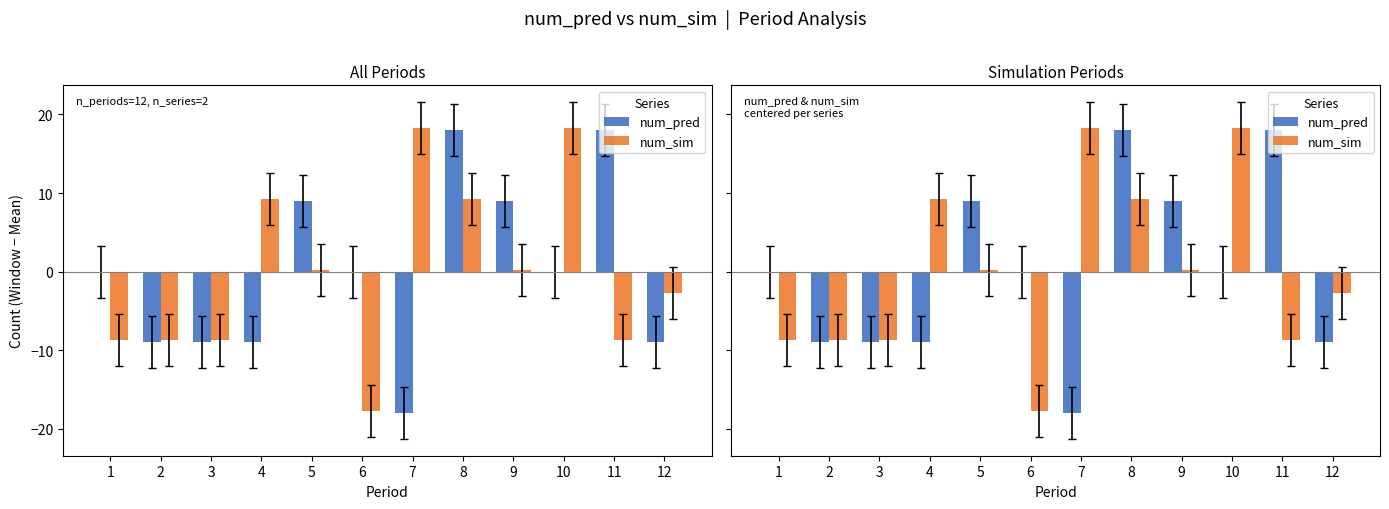

Which series has the widest spread of values?

num_pred